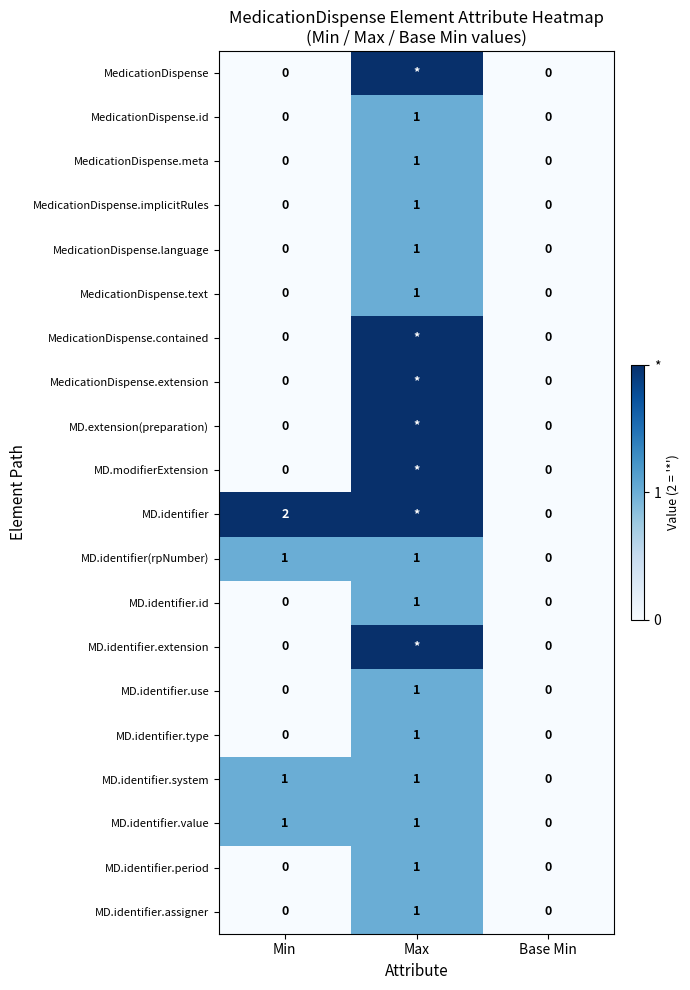

At which label is MD.identifier(rpNumber) closest to 0?

Base Min